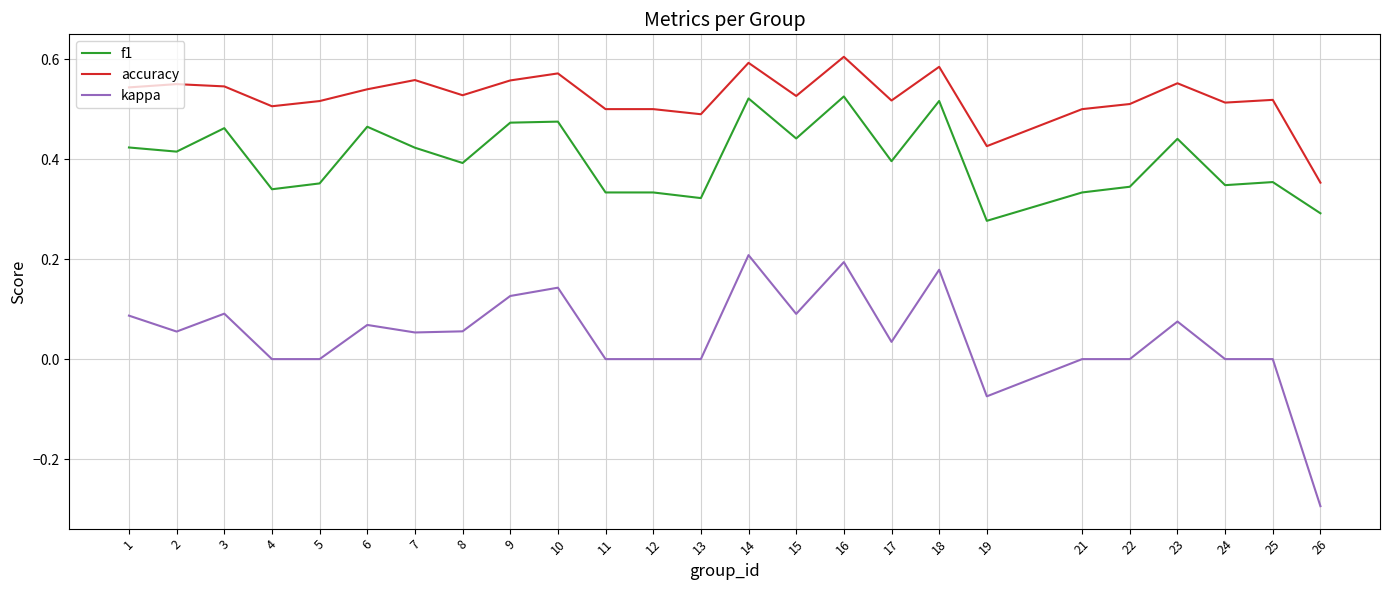

Which series has the largest range (max minus min)?

kappa